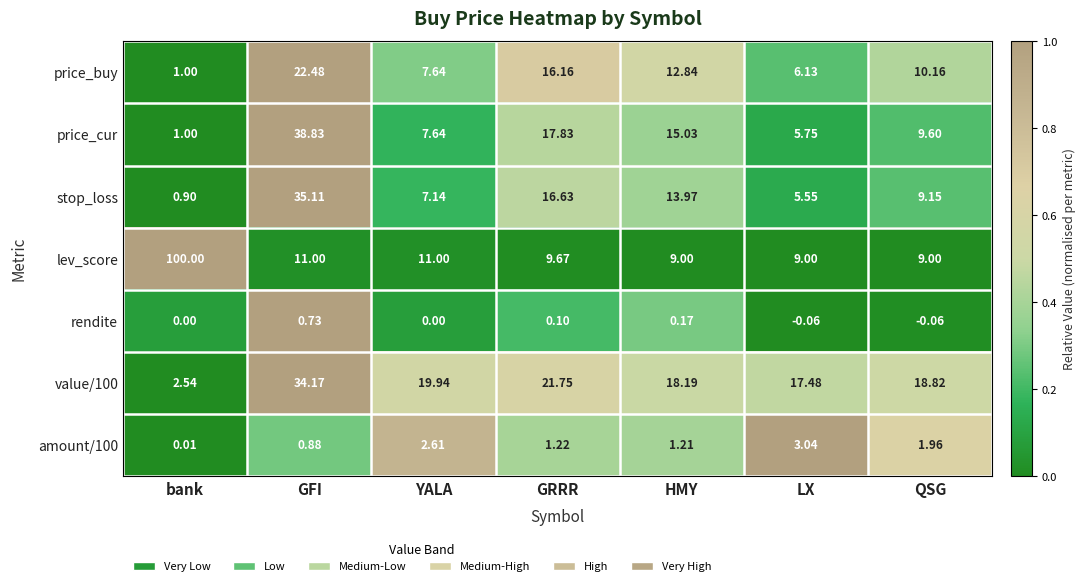

Which series has the largest total across all categories?

lev_score